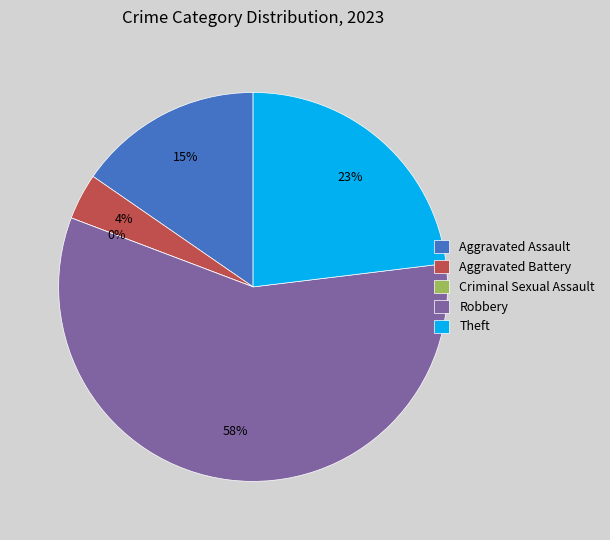

Which category has the smallest portion of the pie?

Criminal Sexual Assault